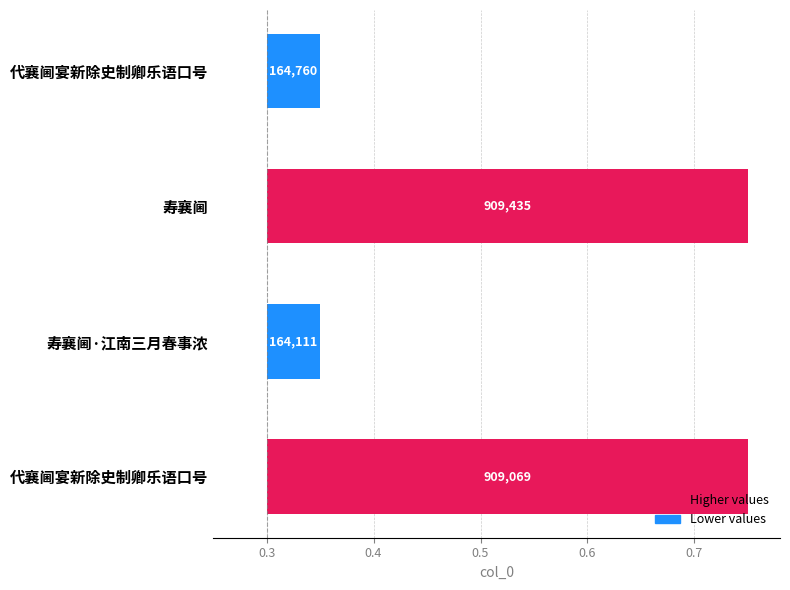

Where is the data nearest to the value 0?

寿襄阃·江南三月春事浓